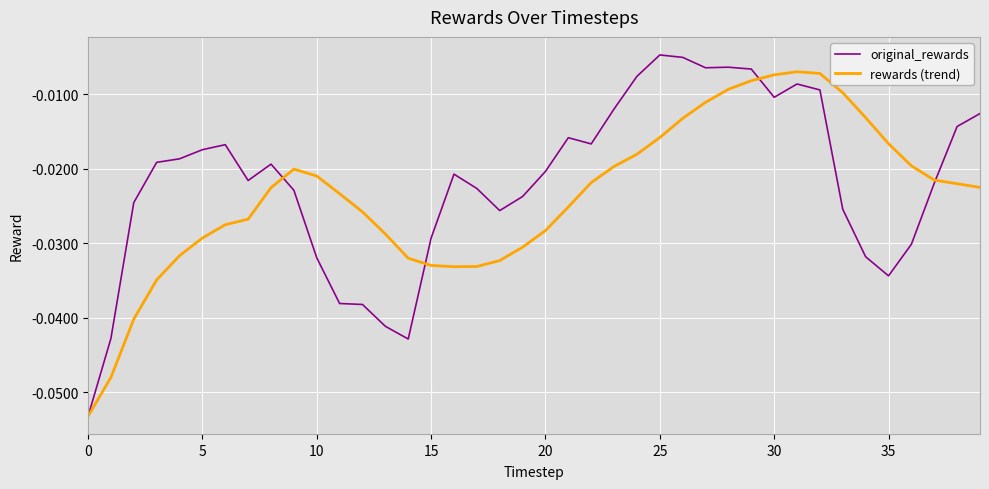

Count the number of data series in this chart.

2